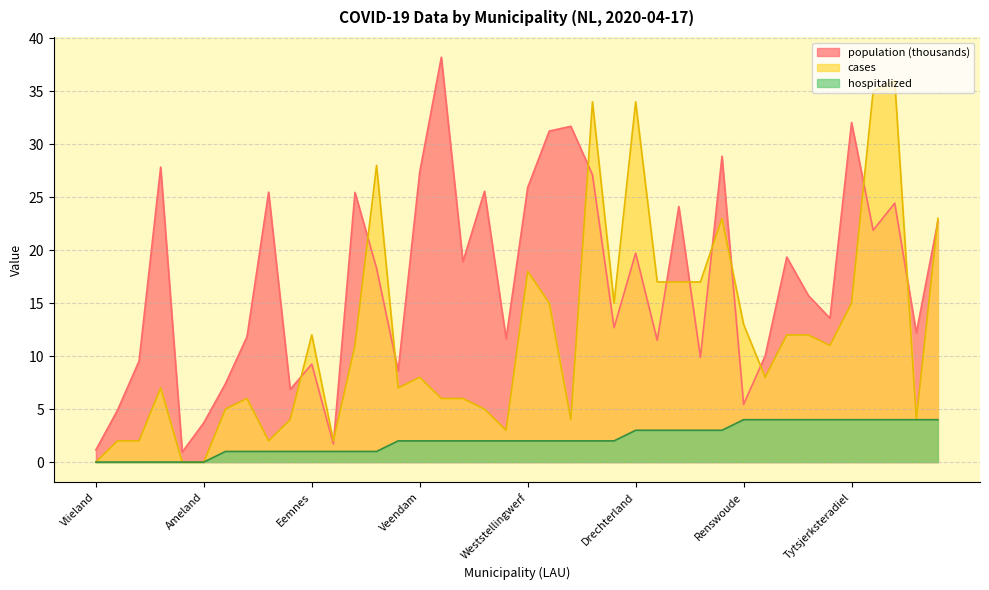

What is the spread (max minus min) of values at Schiermonnikoog?

0.9